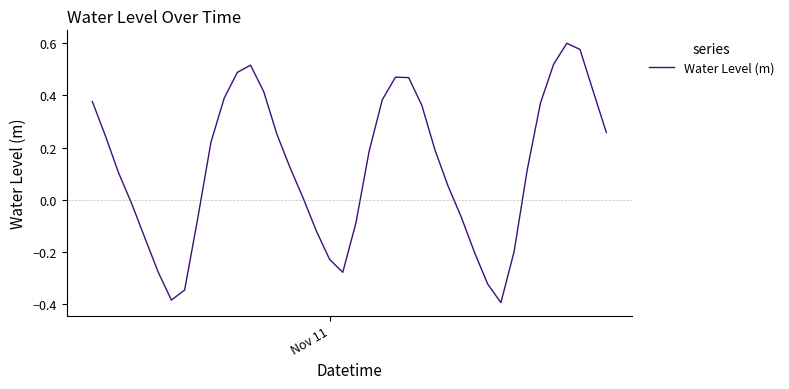

How many lines are shown in the chart?

1